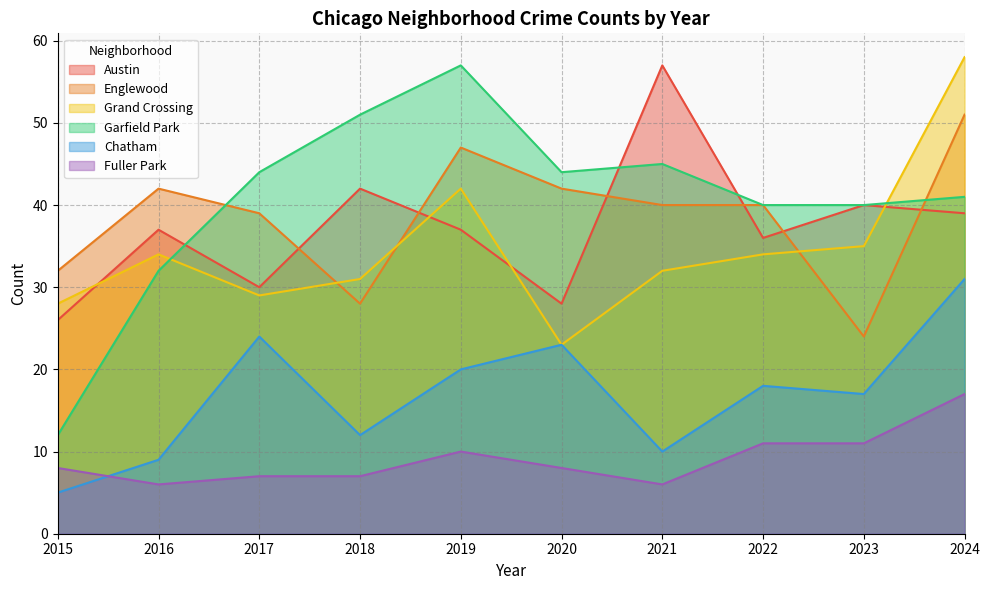

Does the chart display data point markers on the line(s)?

No